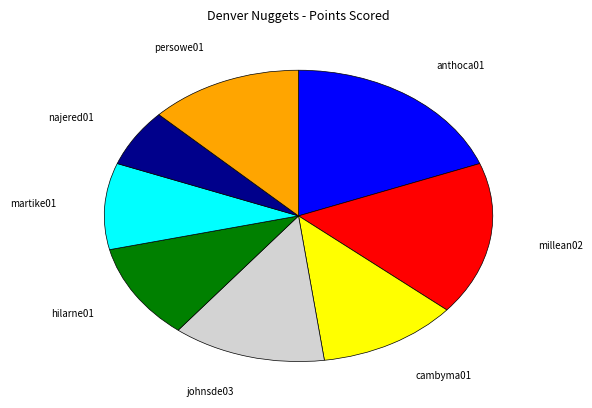

What is the largest slice in the pie chart?

anthoca01